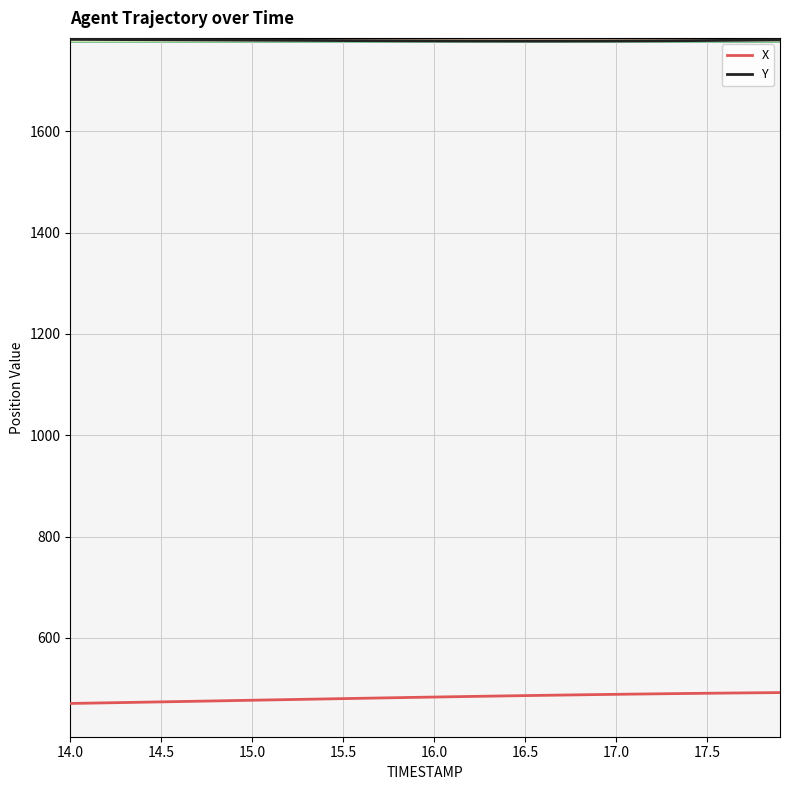

Rank the series by their average value, from highest to lowest.

Y, X